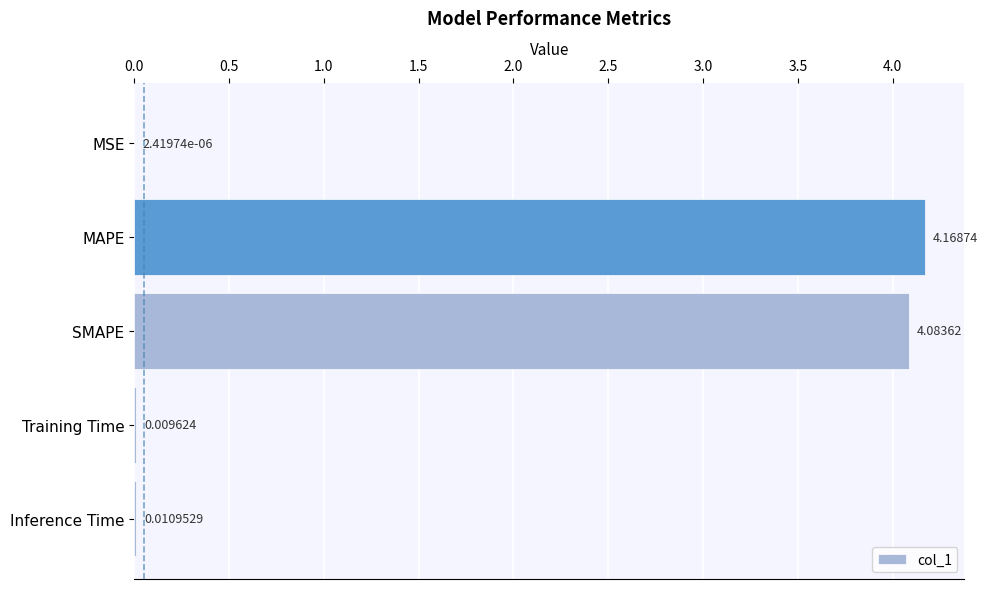

At which label is the value closest to 2?

Inference Time